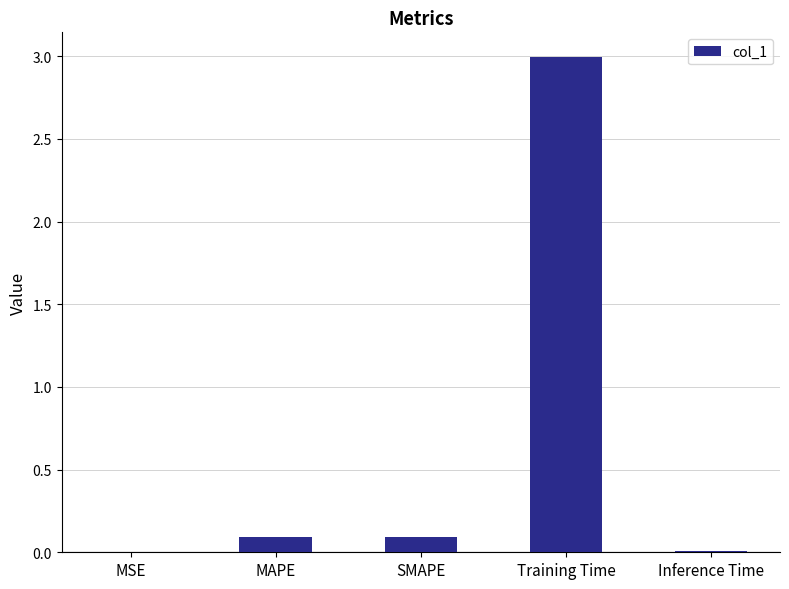

Which label corresponds to the largest value in the chart?

Training Time